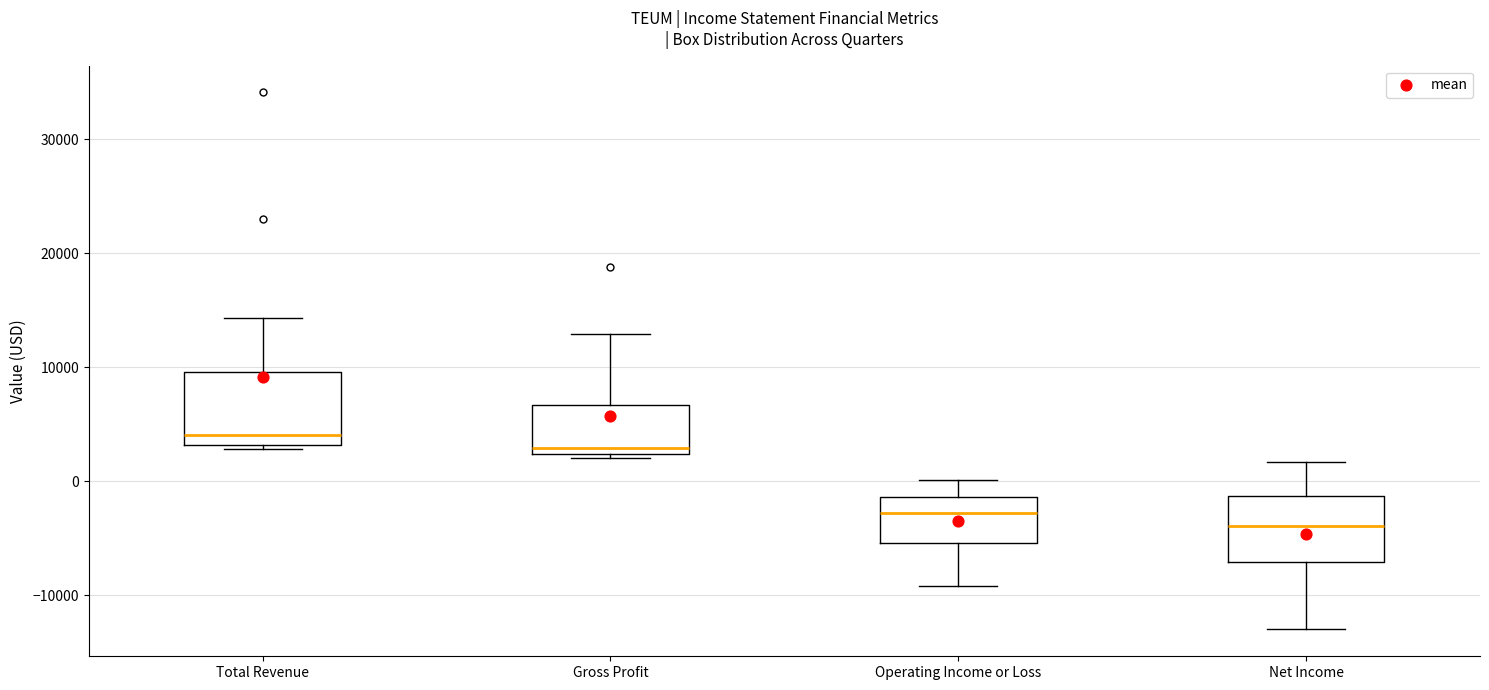

Reading left to right, read every box against the y-axis: the position of its median line, the range the box covers, and the ends of its whiskers. The values are not printed on the chart, so give them approximately, as read against the axis.

Total Revenue: median 4000, box 3000 to 10000, whiskers 3000 (just below the box's lower edge) to 14000
Gross Profit: median 3000, box 2000 to 7000, whiskers 2000 (just below the box's lower edge) to 13000
Operating Income or Loss: median -3000, box -5000 to -1000, whiskers -9000 to 0
Net Income: median -4000, box -7000 to -1000, whiskers -13000 to 2000